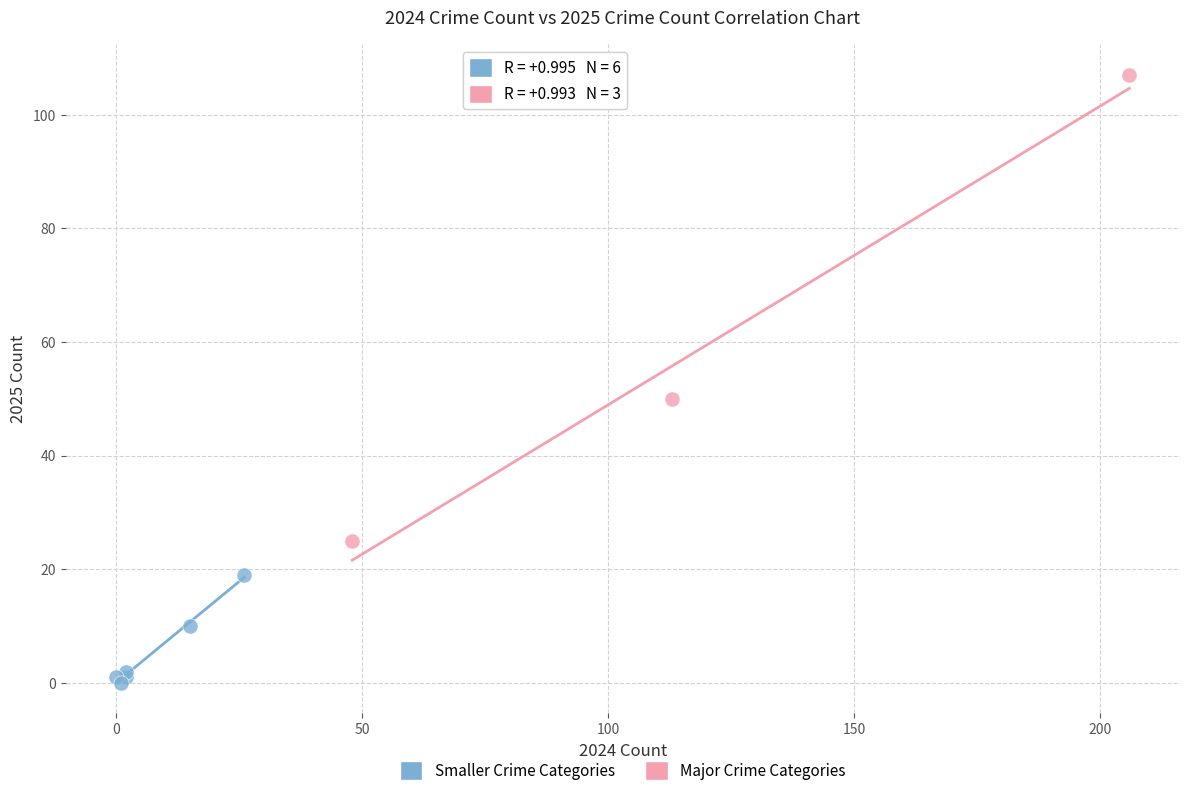

Which series reaches the minimum Y coordinate?

Smaller Crime Categories